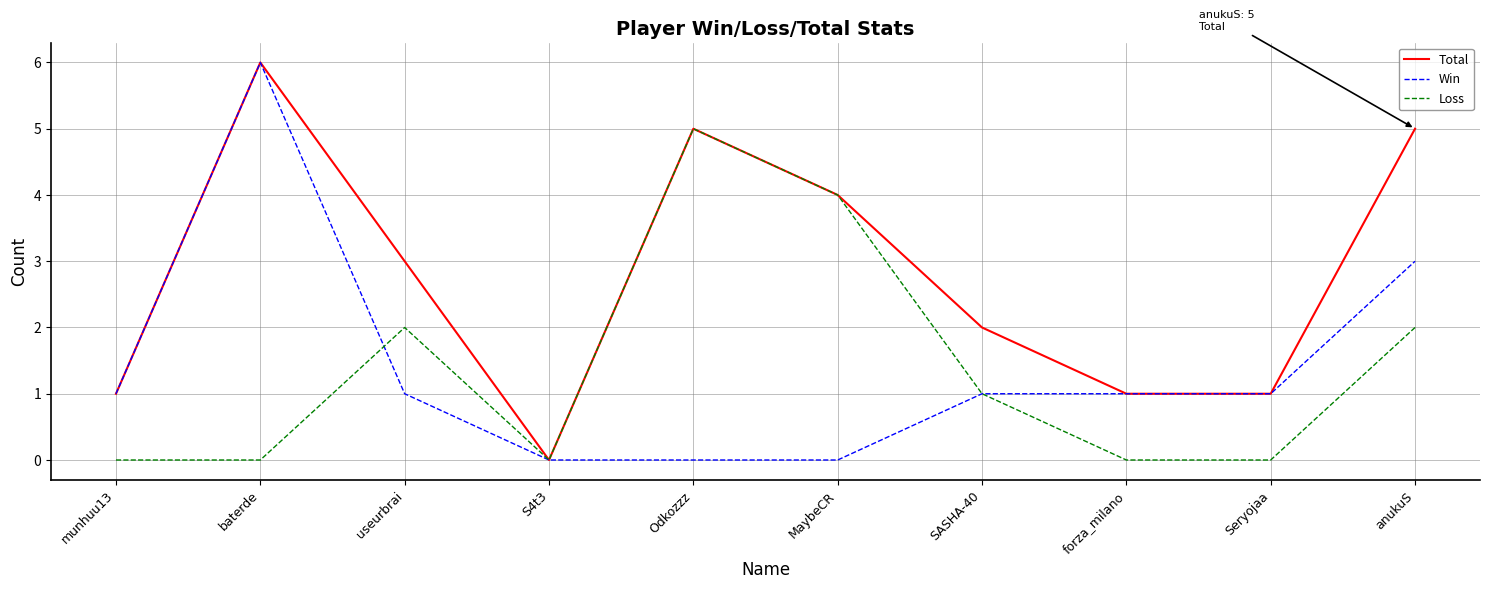

At which category does Total reach its first local peak?

baterde